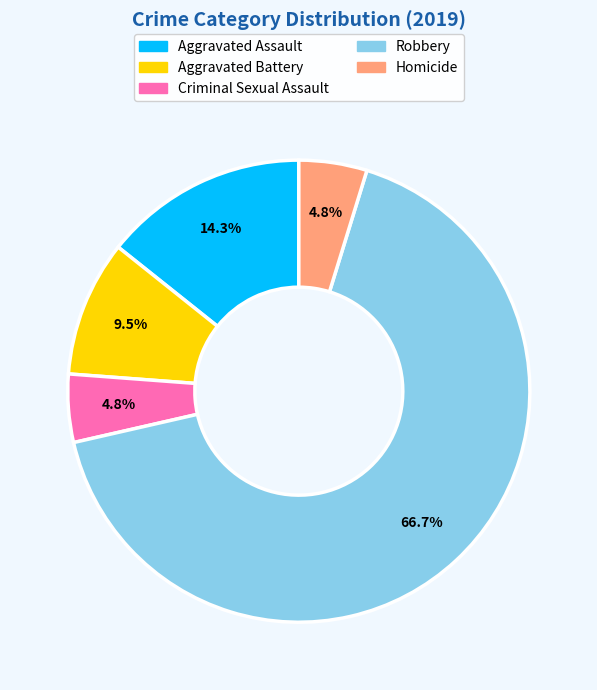

Which category accounts for the majority?

Robbery